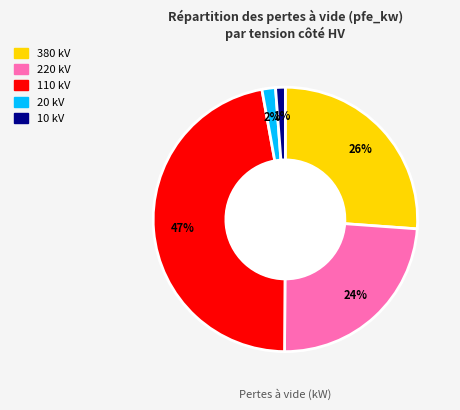

Does 220 represent more than half of the total?

No